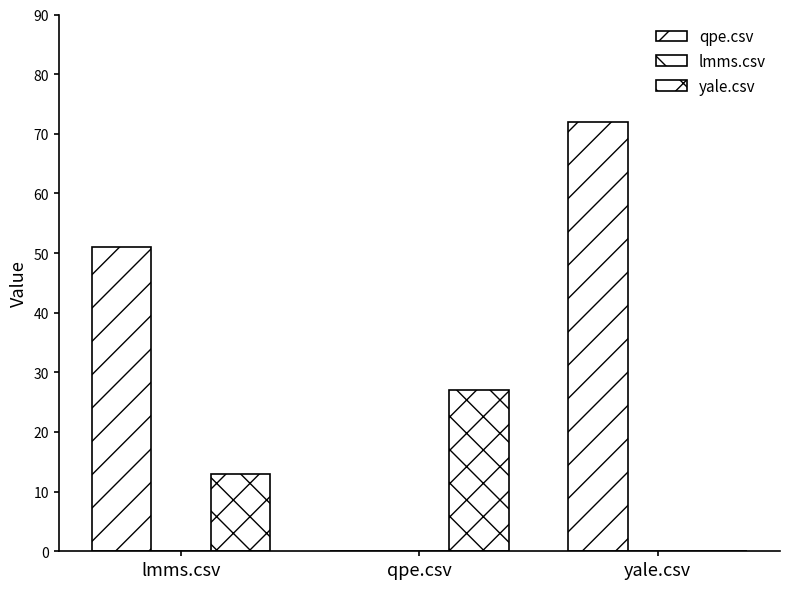

Are the bars grouped side by side (vs. stacked)?

Yes